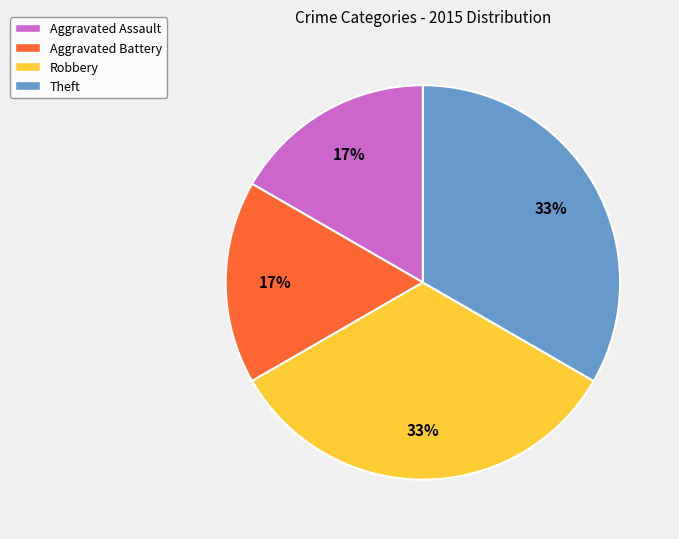

Is there any slice that represents more than half of the pie?

No